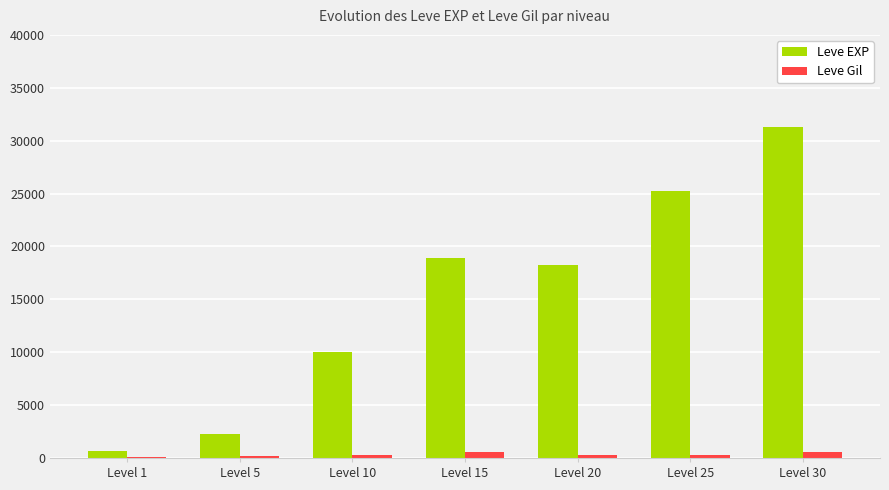

At which category does the chart reach its peak across all series?

Level 30